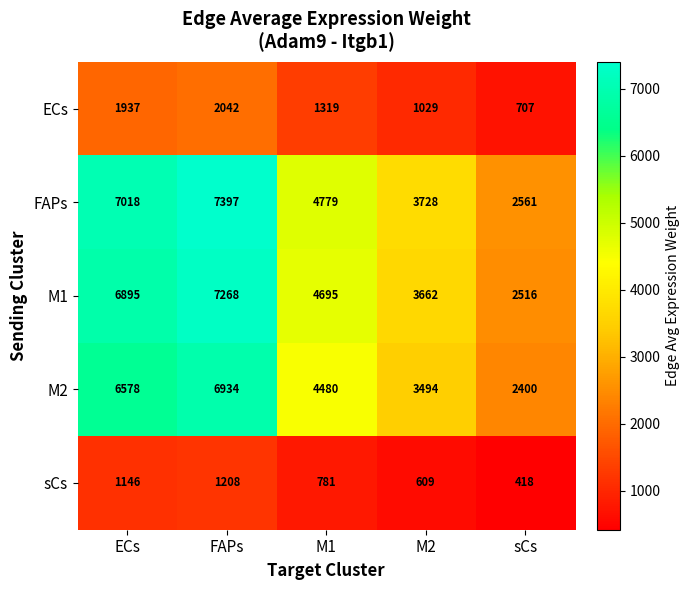

What is the total value across all series at M1?

16054